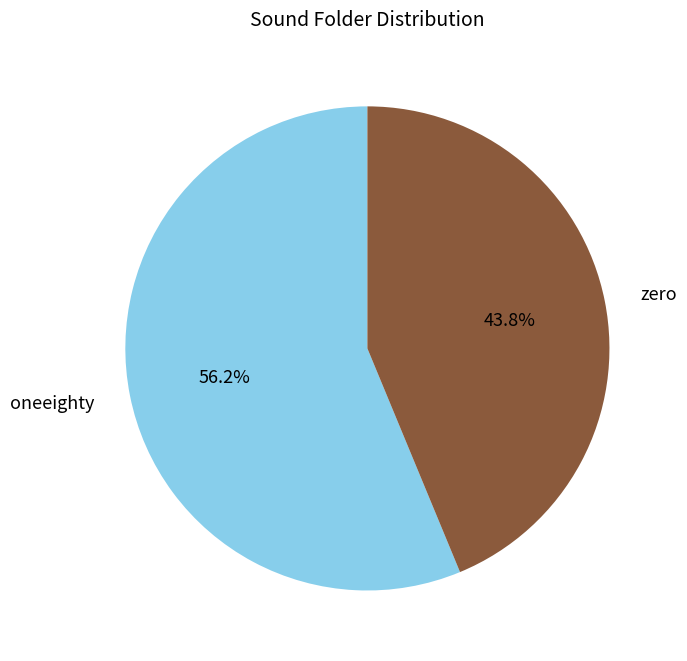

Combined, what portion of the pie is zero and oneeighty?

100.0%